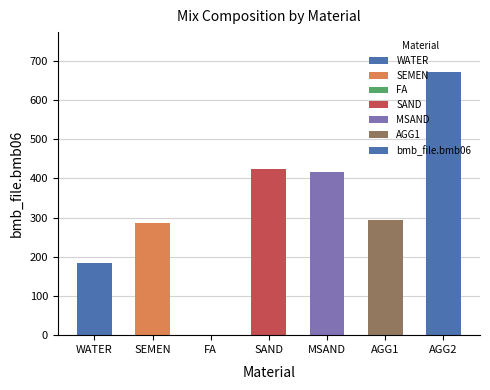

Count the number of categories in the chart.

7